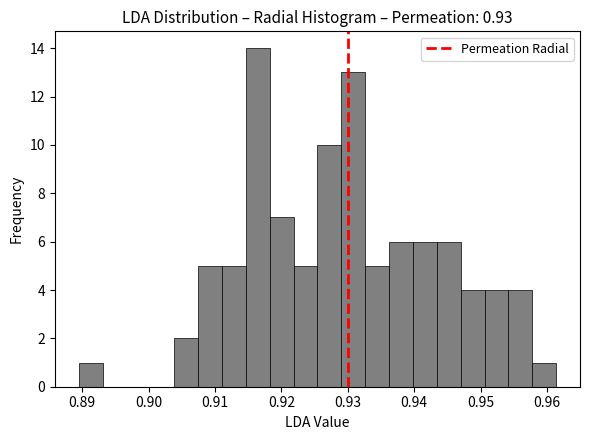

Around what value on the x-axis is the tallest bar? Give the approximate position of its centre, as read against the axis.

0.916